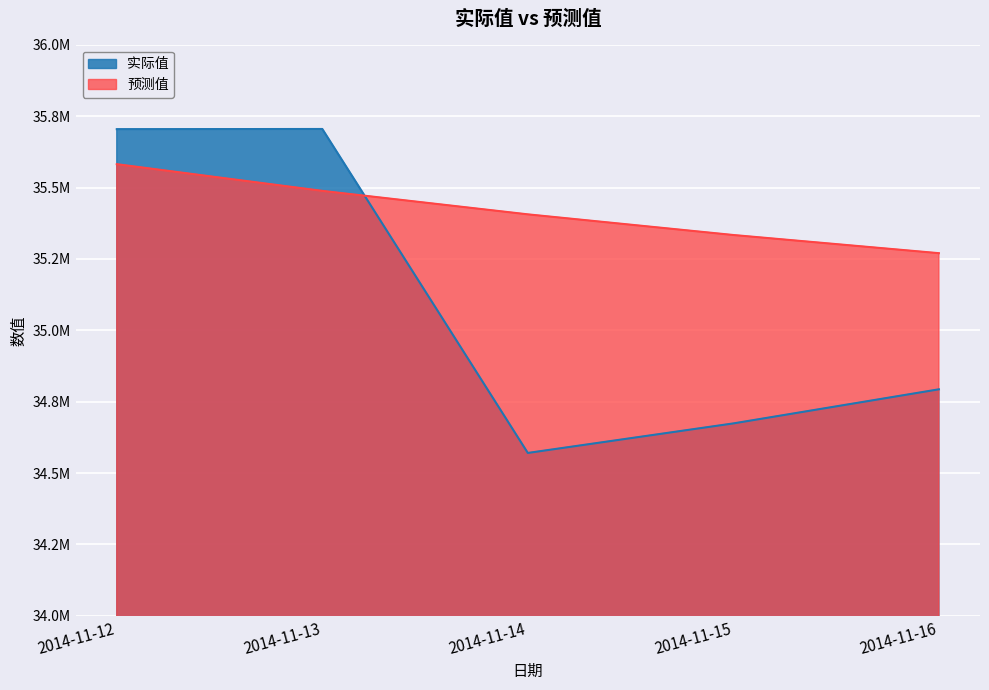

Reading left to right, what are all the values shown in this chart?

实际值: 2014-11-12=35704312.6	2014-11-13=35704980.7	2014-11-14=34570385.5	2014-11-15=34673820.7	2014-11-16=34793245.3
预测值: 2014-11-12=35581705.9	2014-11-13=35488222.8	2014-11-14=35405985.6	2014-11-15=35333641.3	2014-11-16=35269999.9